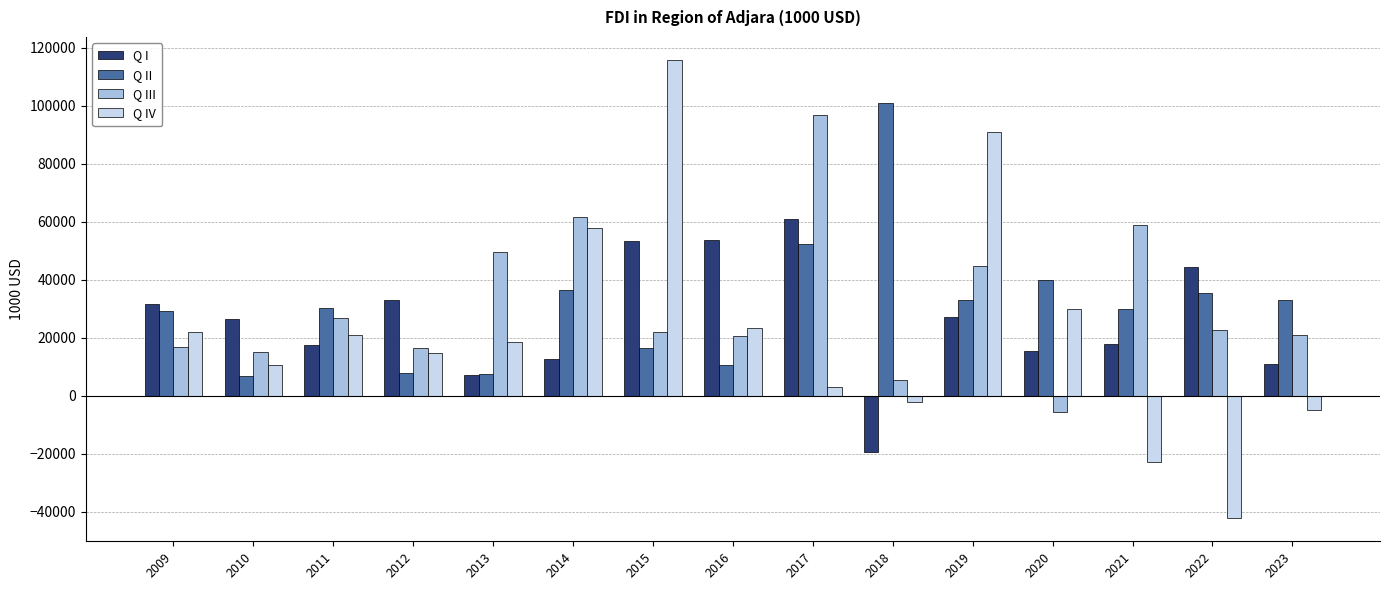

Which series has the largest range (max minus min)?

Q IV